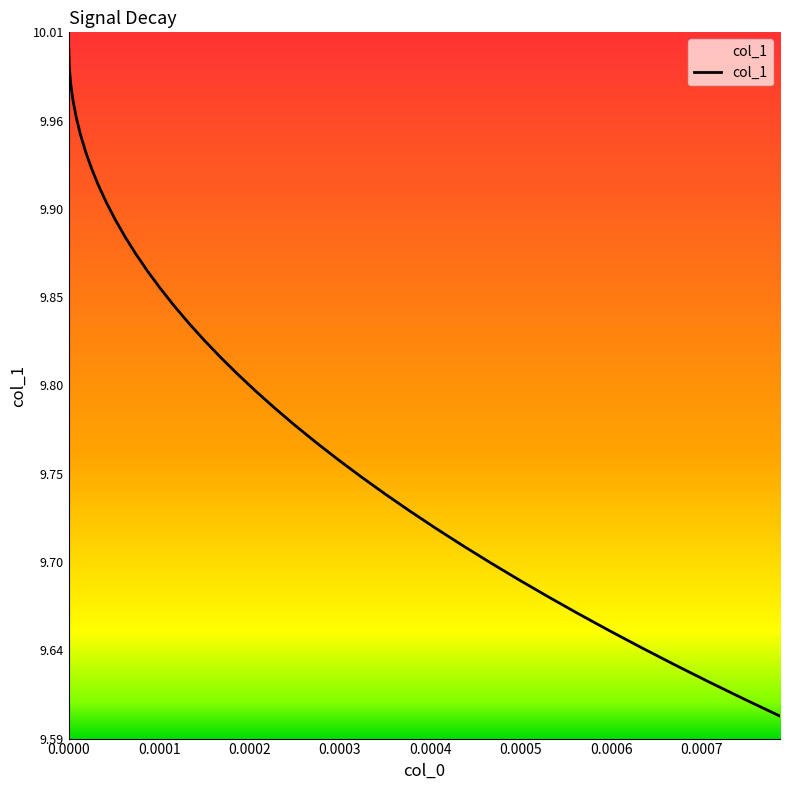

What is the value of the 17th point from the left?

9.8